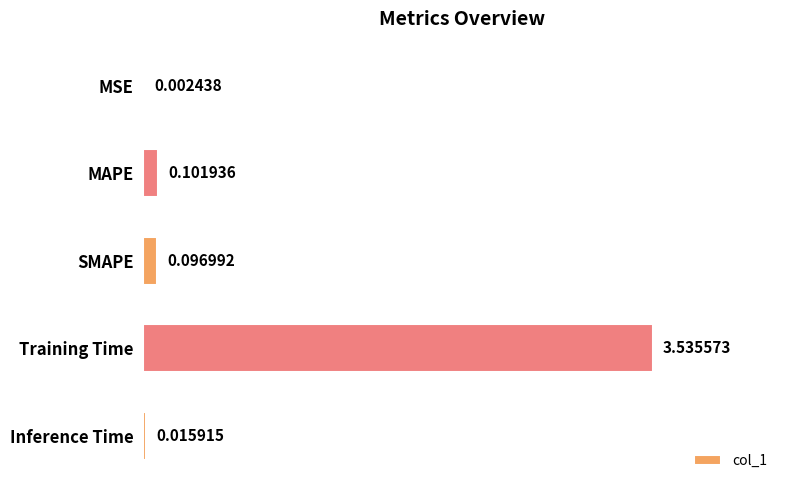

What is the sum of the values at Training Time and MAPE?

3.6